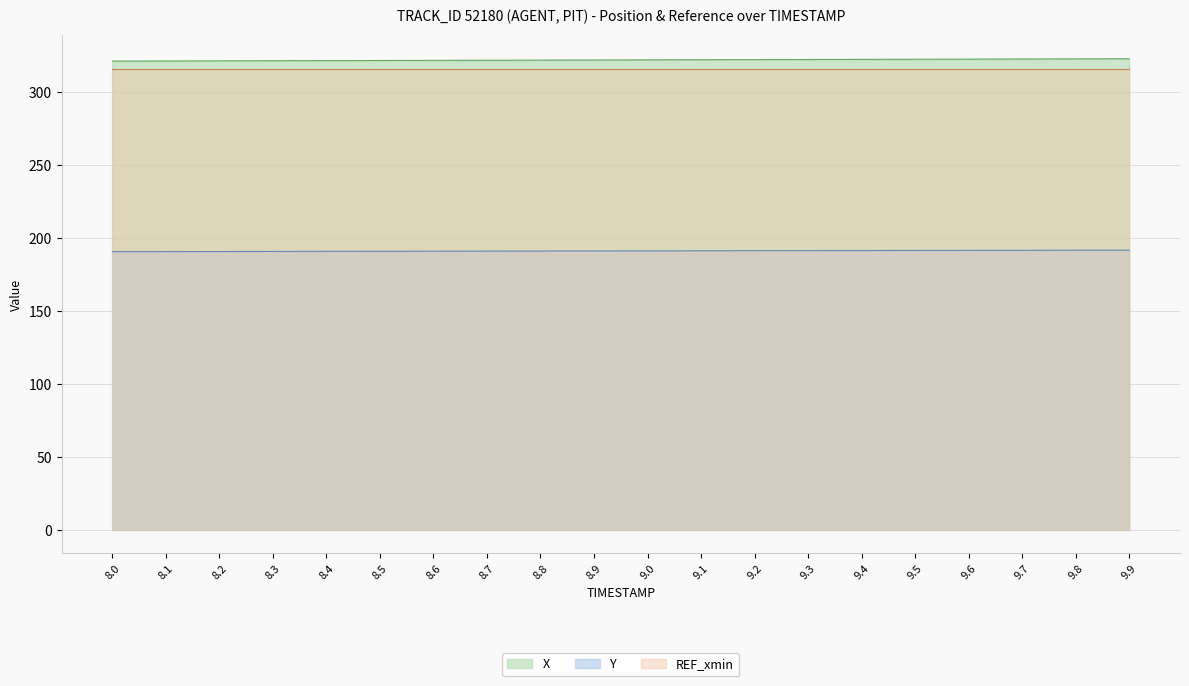

True or false: REF_xmin and X cross at least once.

False